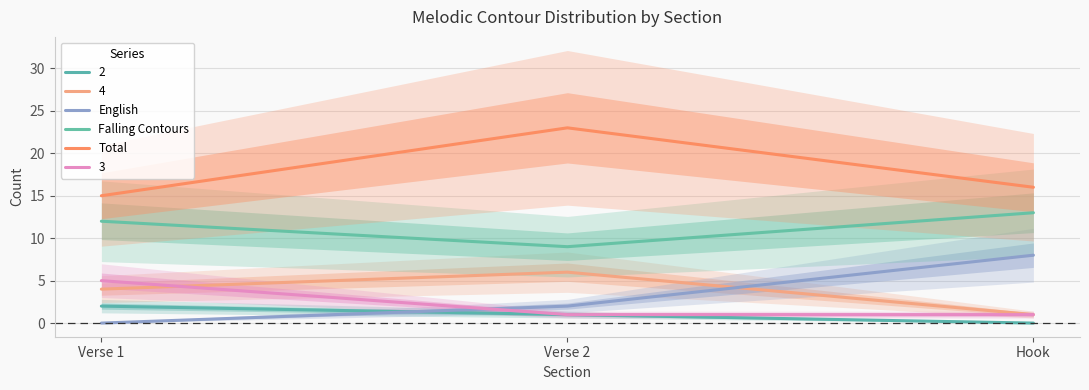

Which has a higher value, Verse 2 or Verse 1?

Verse 2